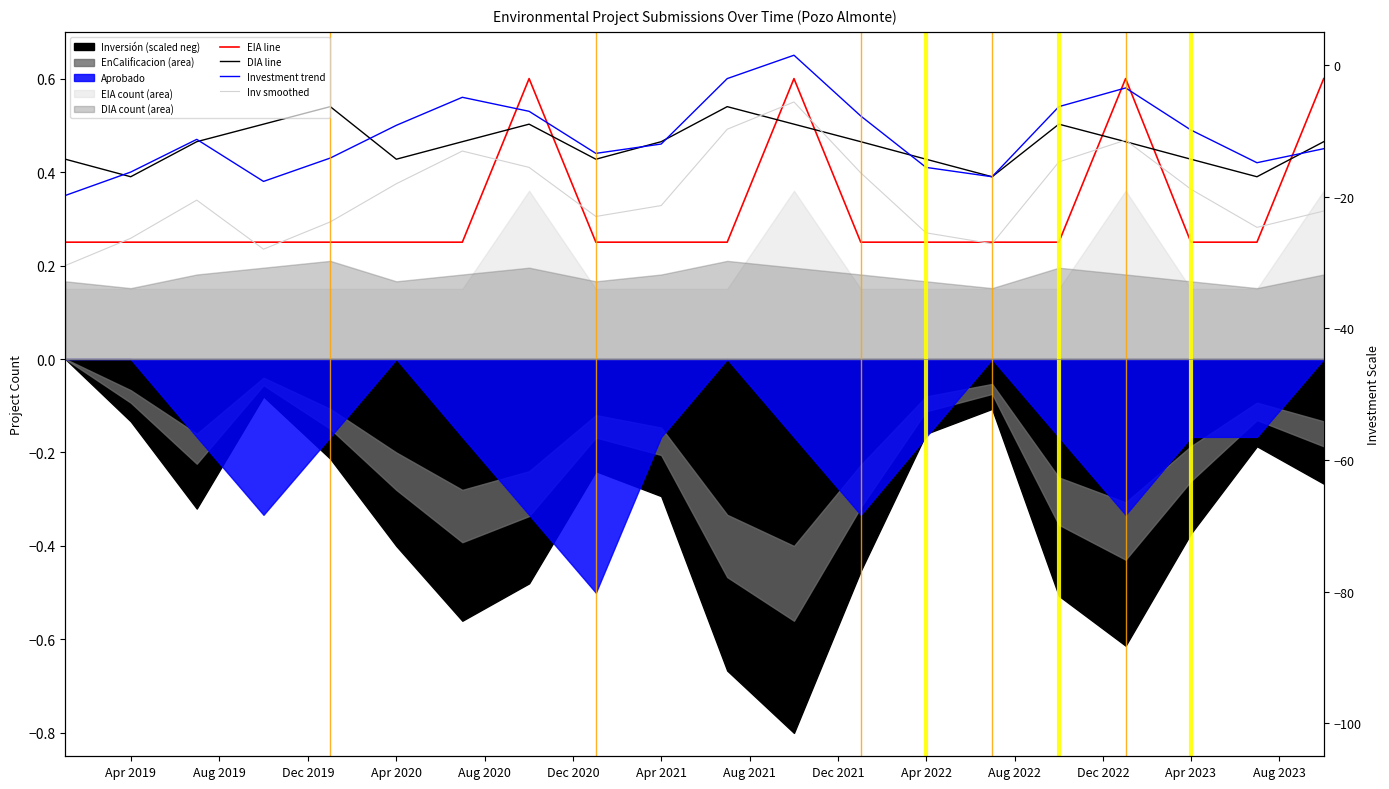

What is the spread (max minus min) of values at Apr 2021?

0.3